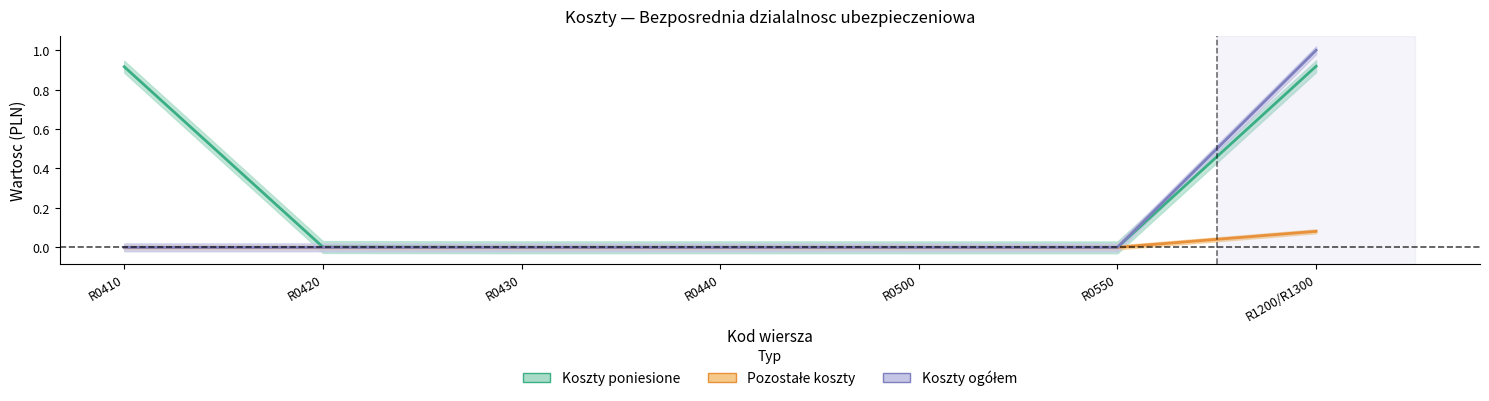

What position from the right is R0420?

6